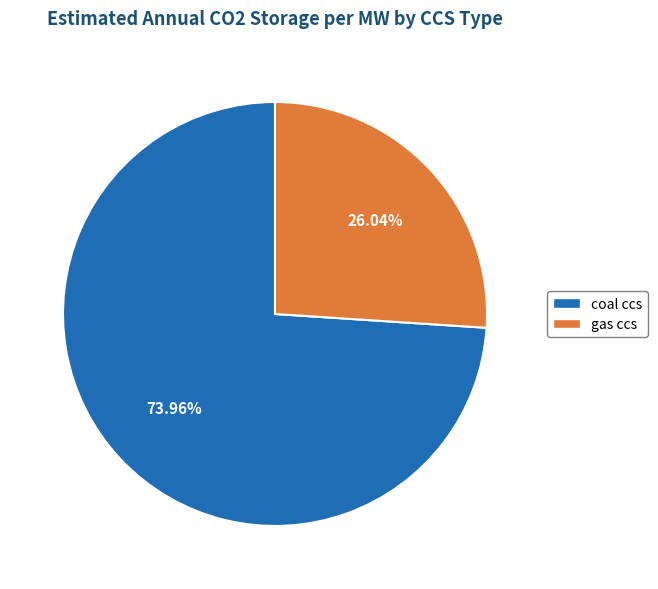

To the nearest percent, what is the combined percentage of coal ccs and gas ccs?

100%